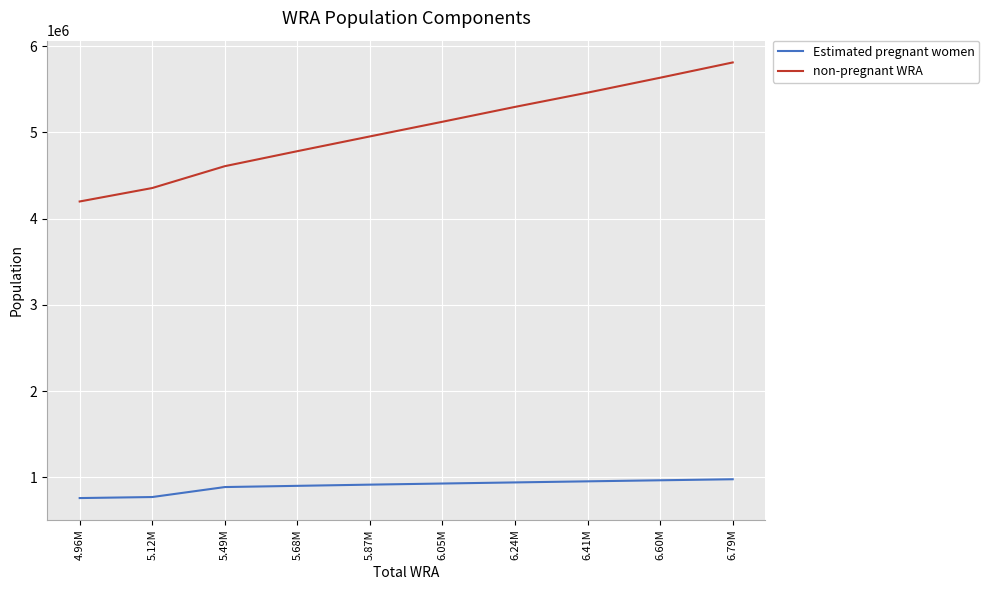

Which series changed the most between 4.96M and 6.60M?

non-pregnant WRA